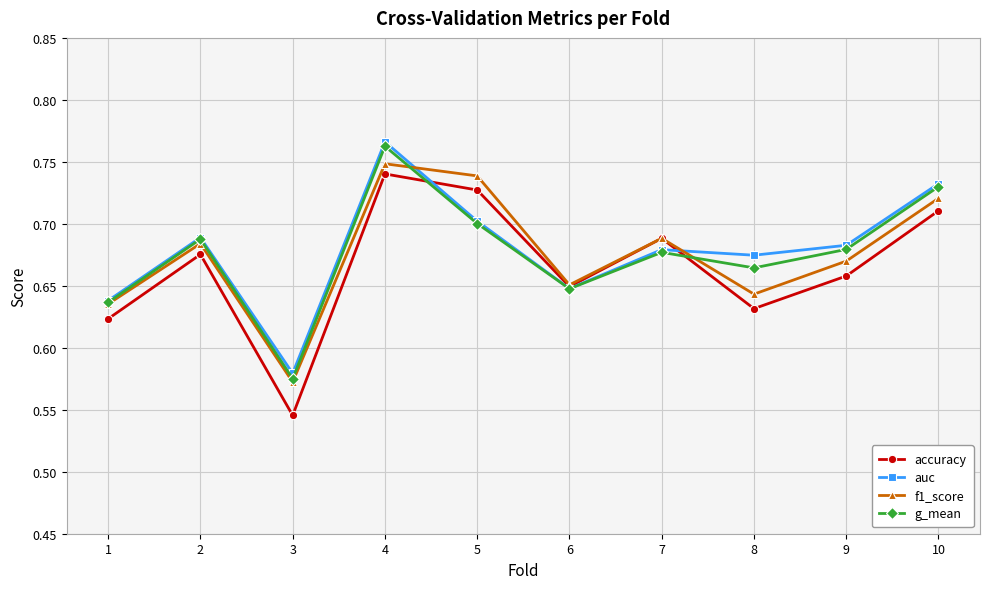

At which label does f1_score reach its peak?

4